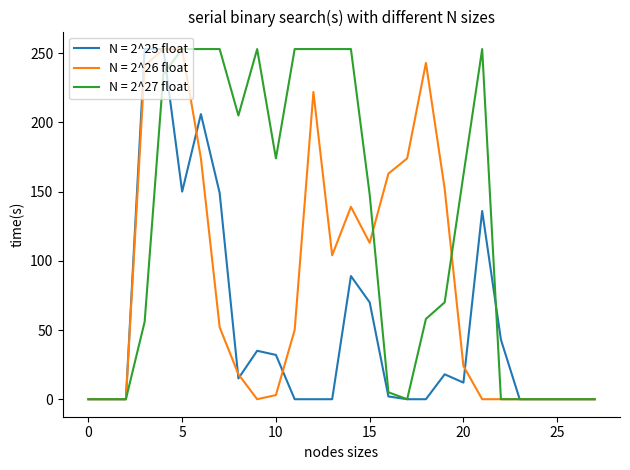

Which series has the largest total across all categories?

N = 2^27 float